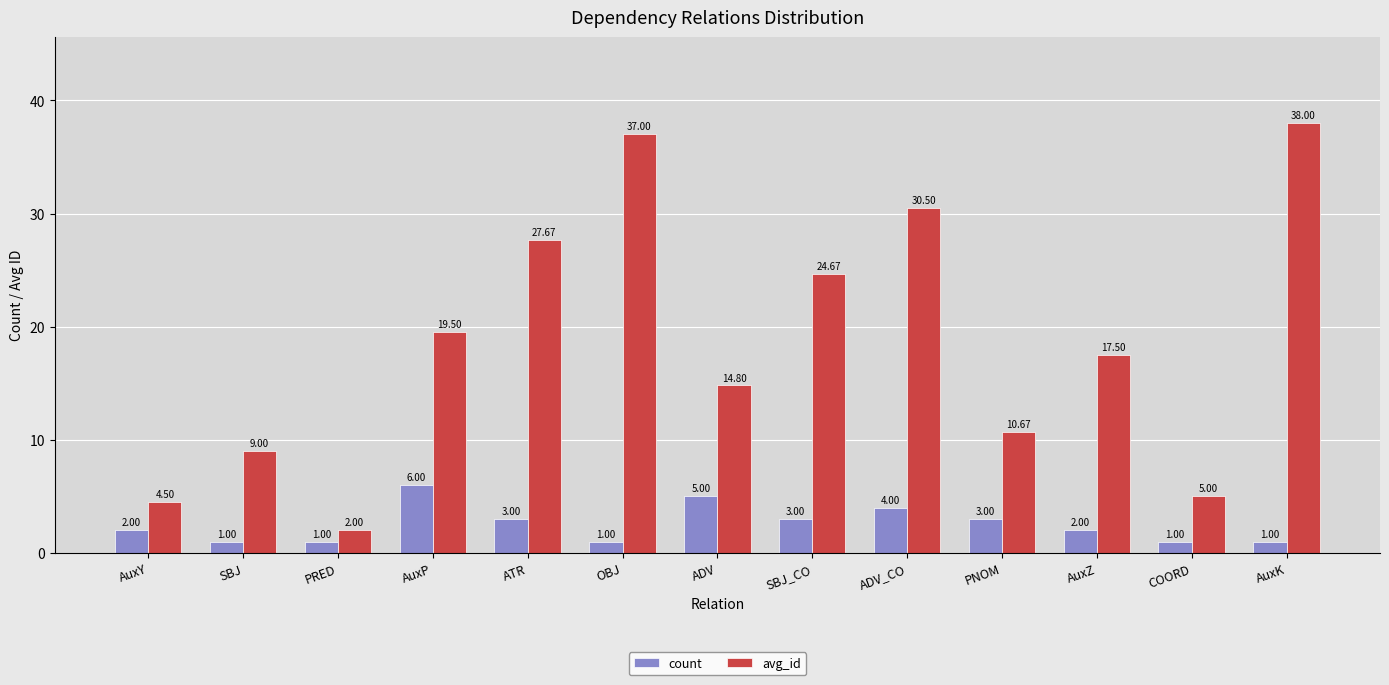

At which category is the sum across all series the highest?

AuxK